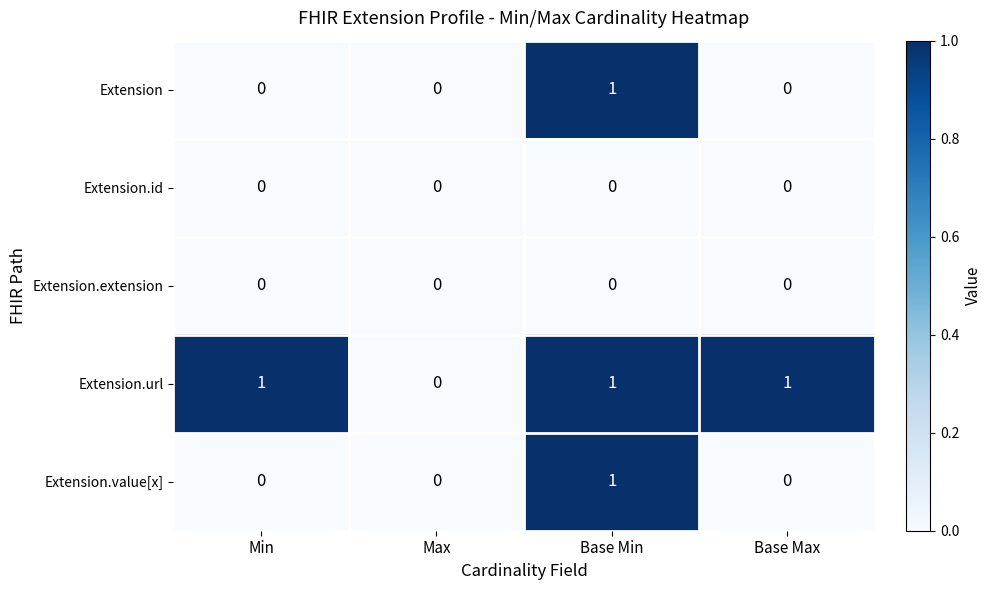

At which category is the sum across all series the highest?

Base Min